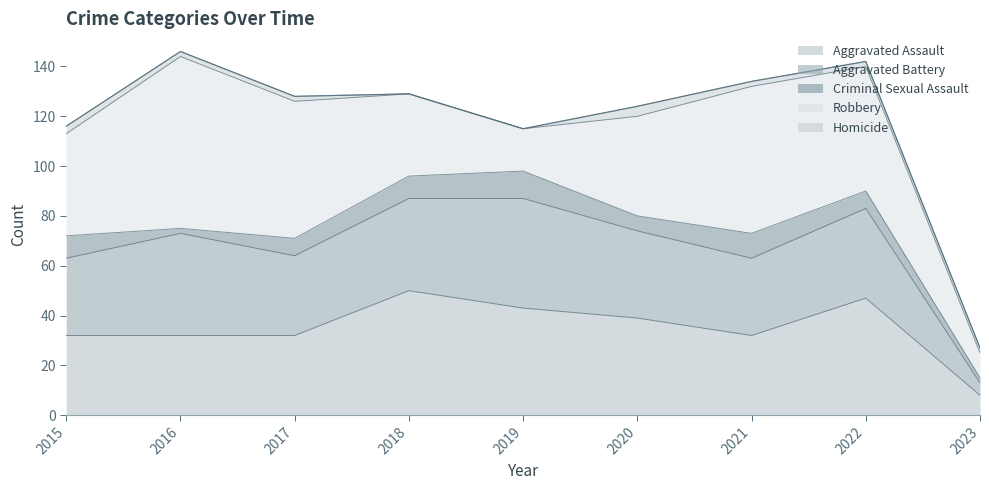

What is the difference between the highest and lowest values at 2020?

36